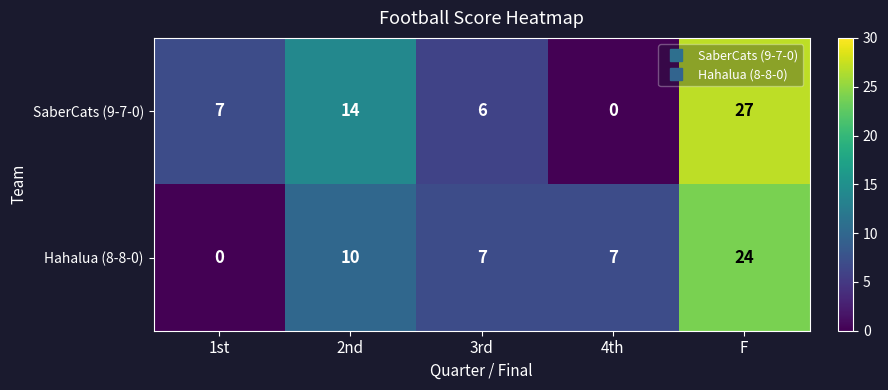

How many series are shown in this chart?

2